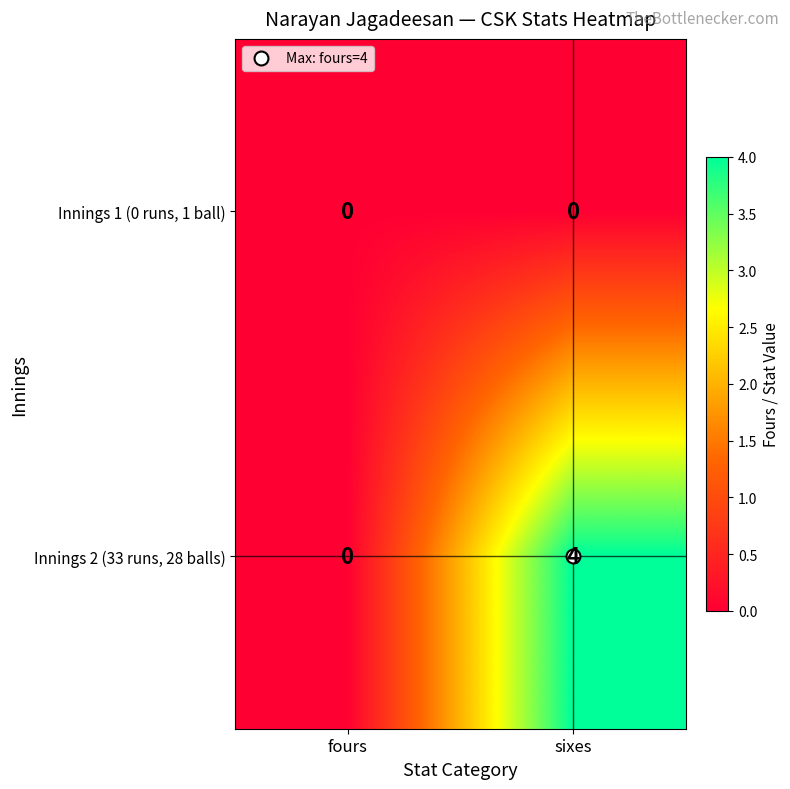

Where is Innings 2 (33 runs, 28 balls) nearest to the value 2?

fours